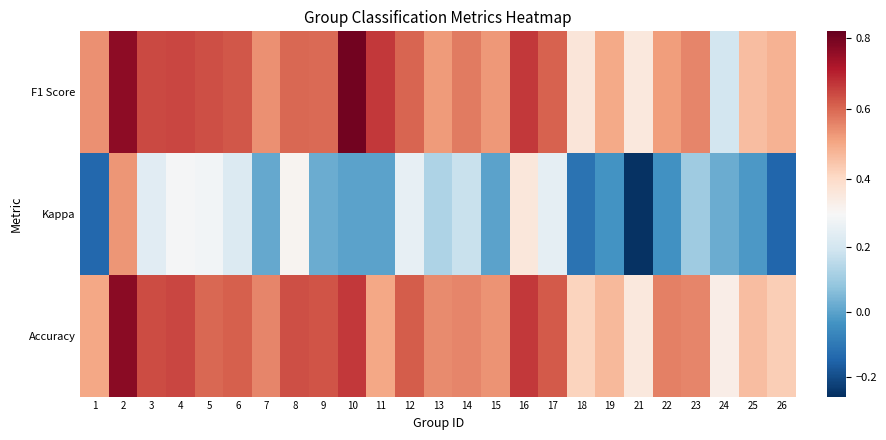

Rank the series by their maximum value, from lowest to highest.

Kappa, Accuracy, F1 Score